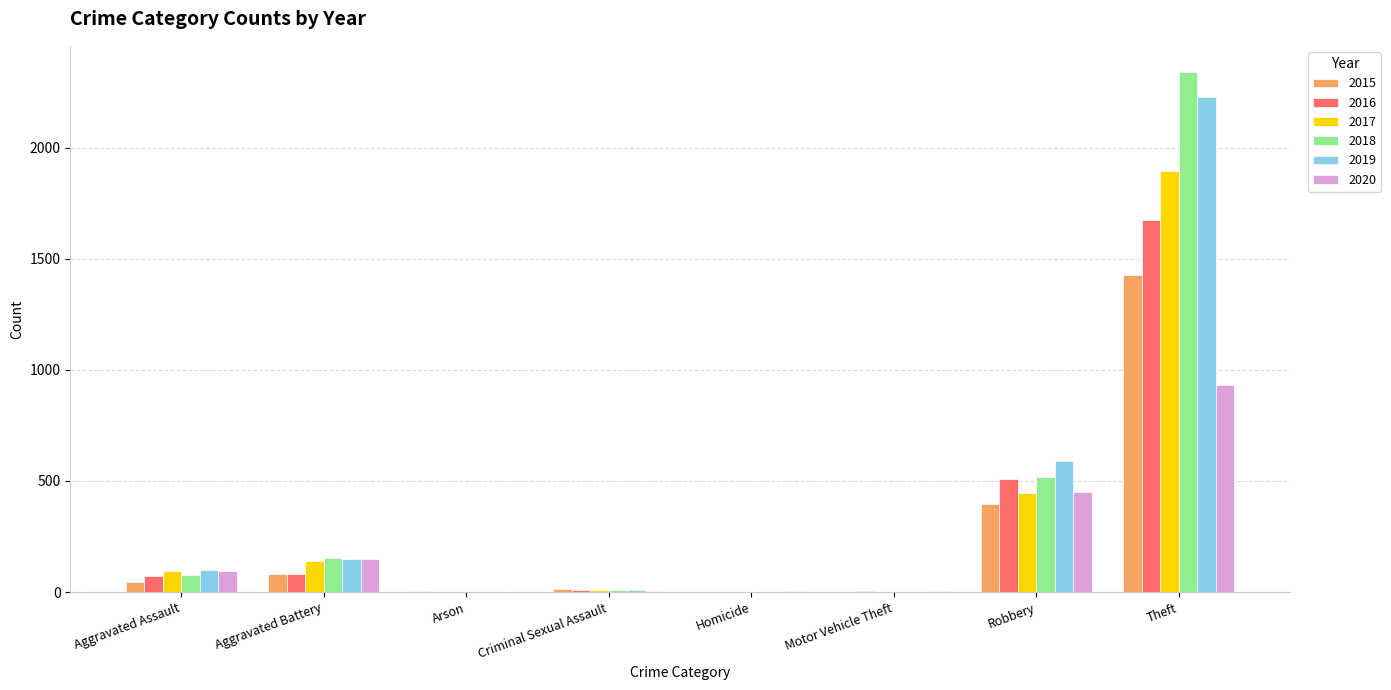

At which category is the sum across all series the highest?

Theft